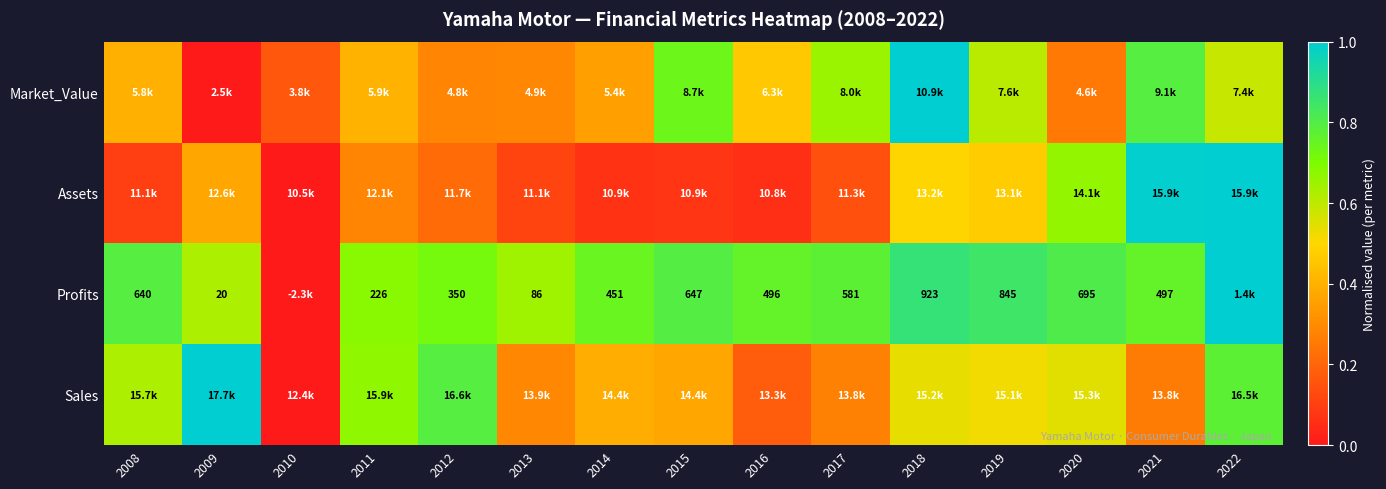

True or false: the data shows 0.3 at 2020.

True